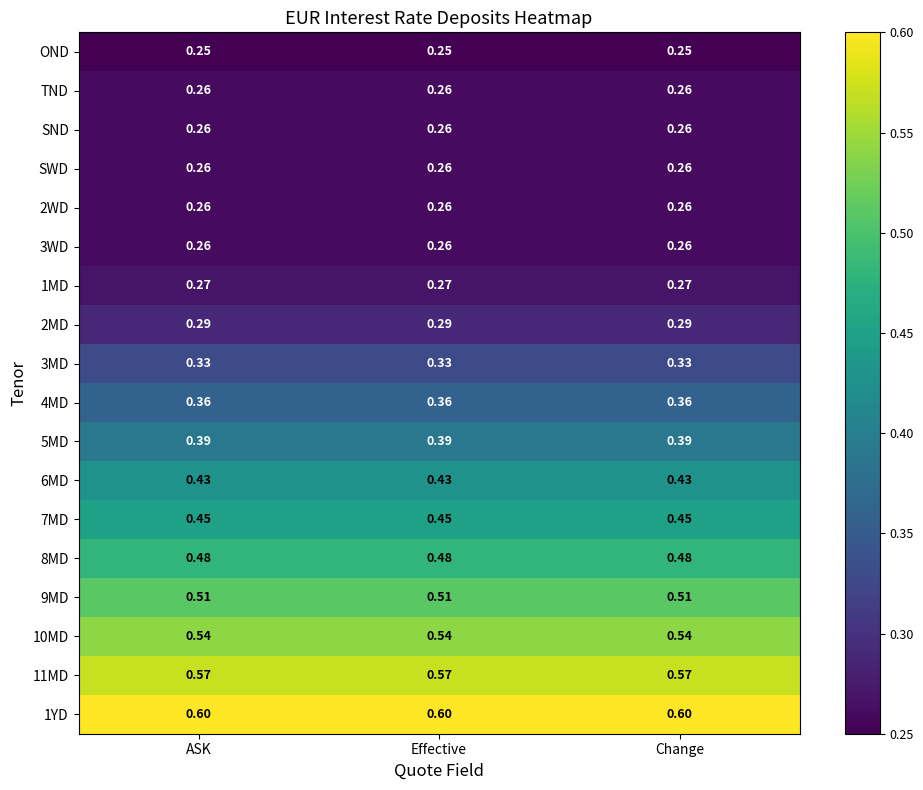

At how many categories does at least one series exceed 0?

3